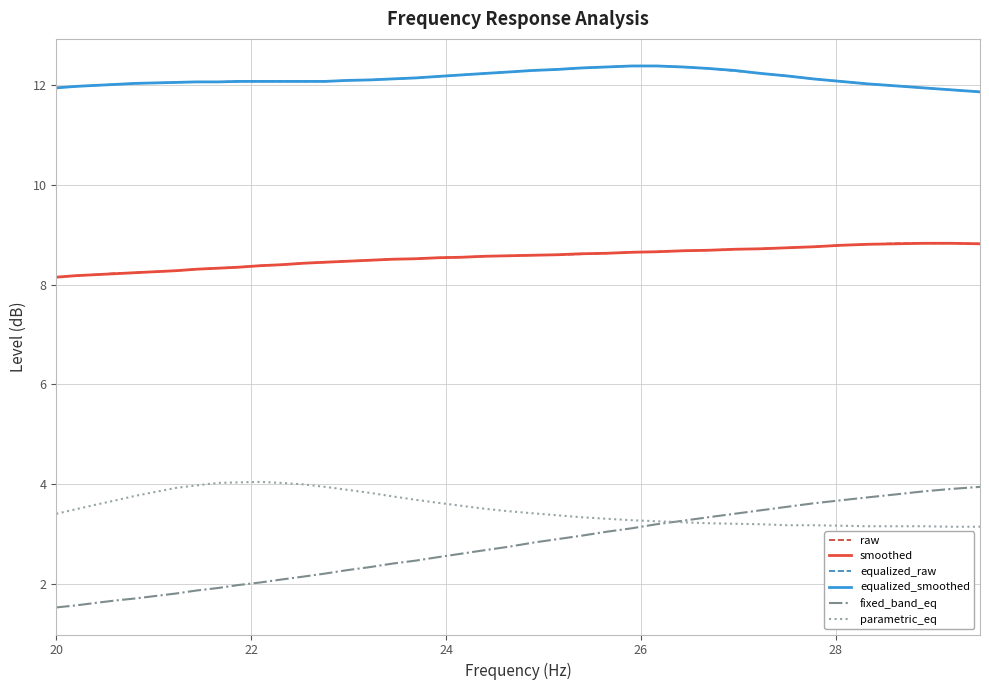

Which series has the largest range (max minus min)?

fixed_band_eq